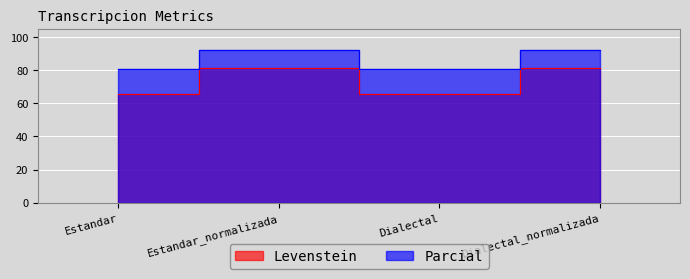

Where is the first local maximum for Levenstein?

Estandar_normalizada